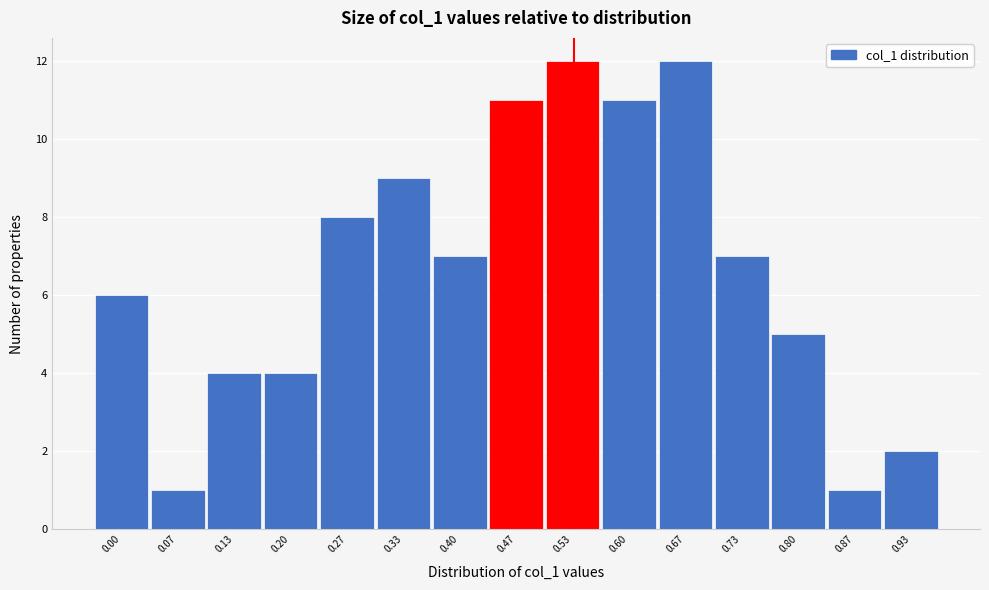

Reading right to left, extract all data points from this chart.

0.93=2	0.87=1	0.80=5	0.73=7	0.67=12	0.60=11	0.53=12	0.47=11	0.40=7	0.33=9	0.27=8	0.20=4	0.13=4	0.07=1	0.00=6